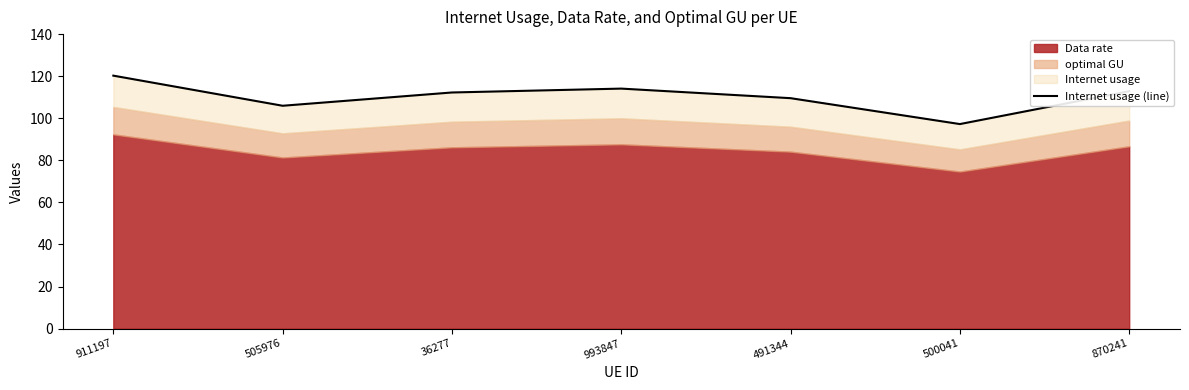

Reading right to left, what are all the values shown in this chart?

112.9	97.2	109.5	114.1	112.2	105.9	120.3